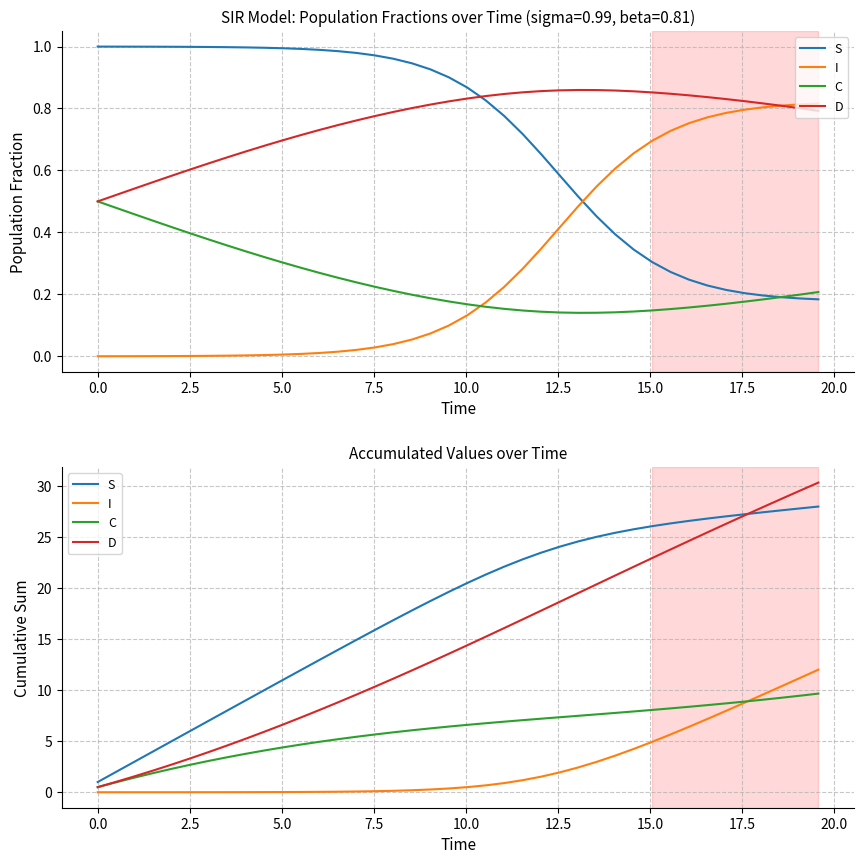

Which series has the largest range (max minus min)?

D